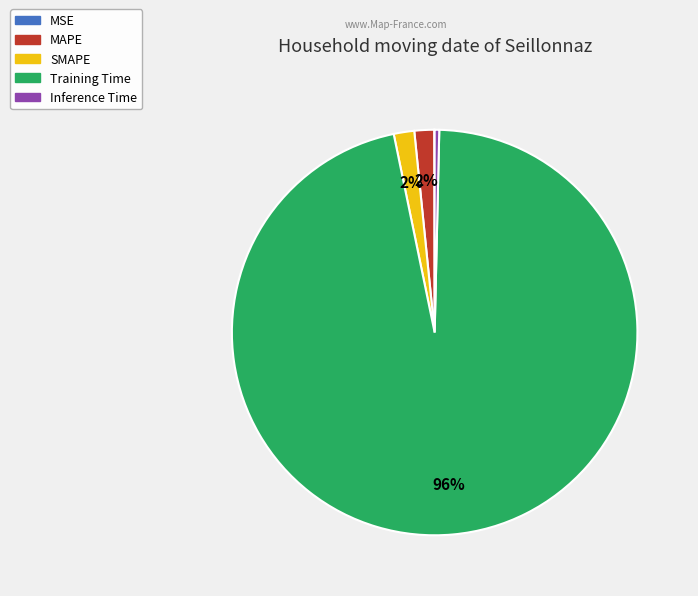

Which slice is the largest?

Training Time